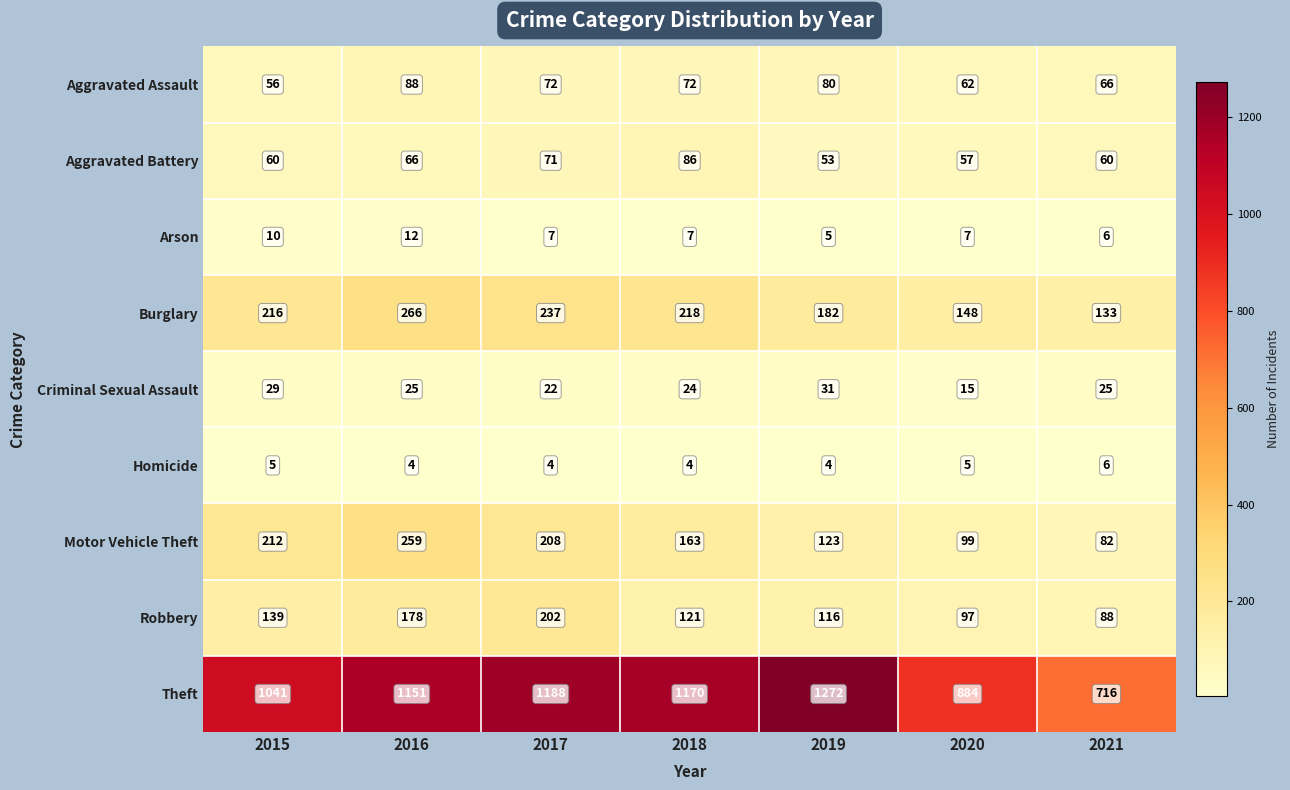

What is the difference between the highest and lowest values at 2016?

1147